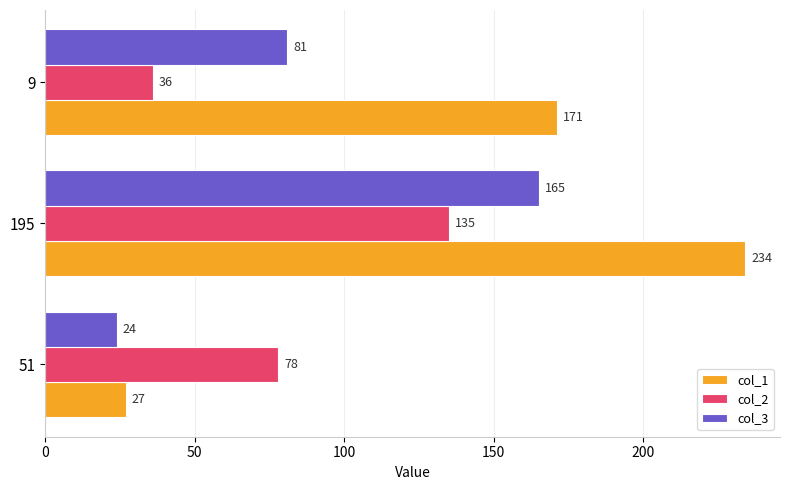

At how many categories does at least one series exceed 54?

3